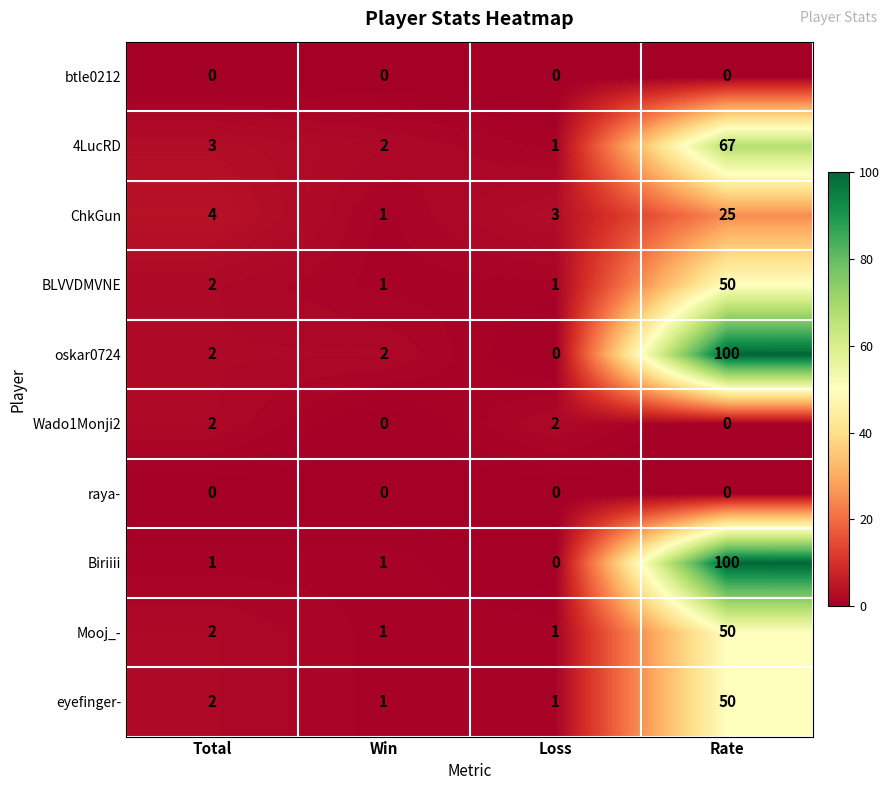

At which label is Mooj_- closest to 25?

Total